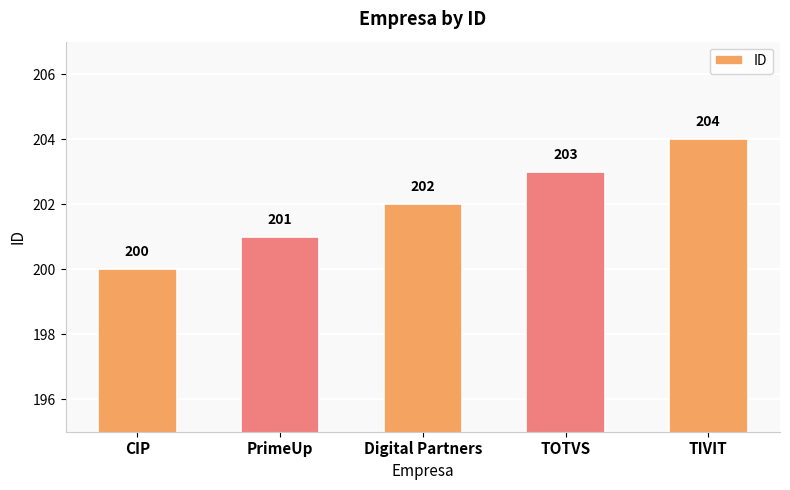

How many bars are there in total?

5